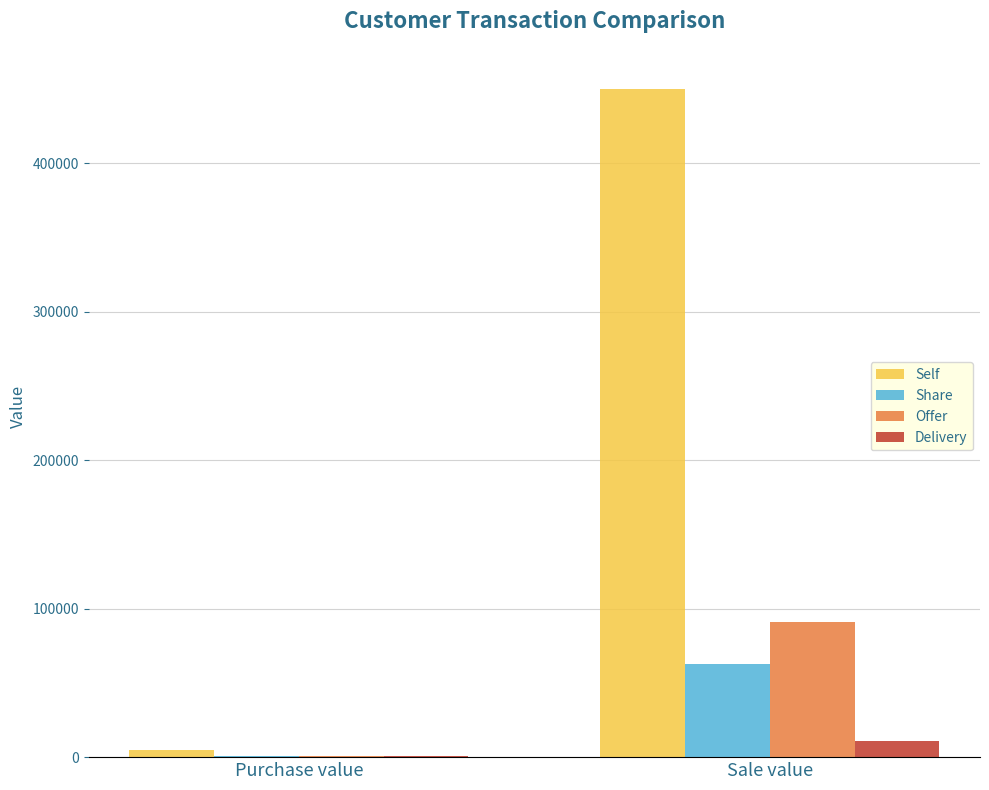

Is the value of Delivery at Sale value greater than the value of Offer at Purchase value?

Yes